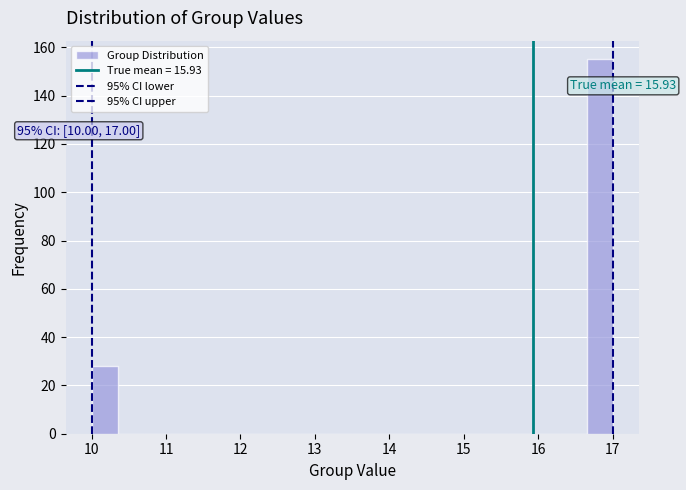

Read against the x-axis, roughly where is the centre of the tallest bar?

16.8